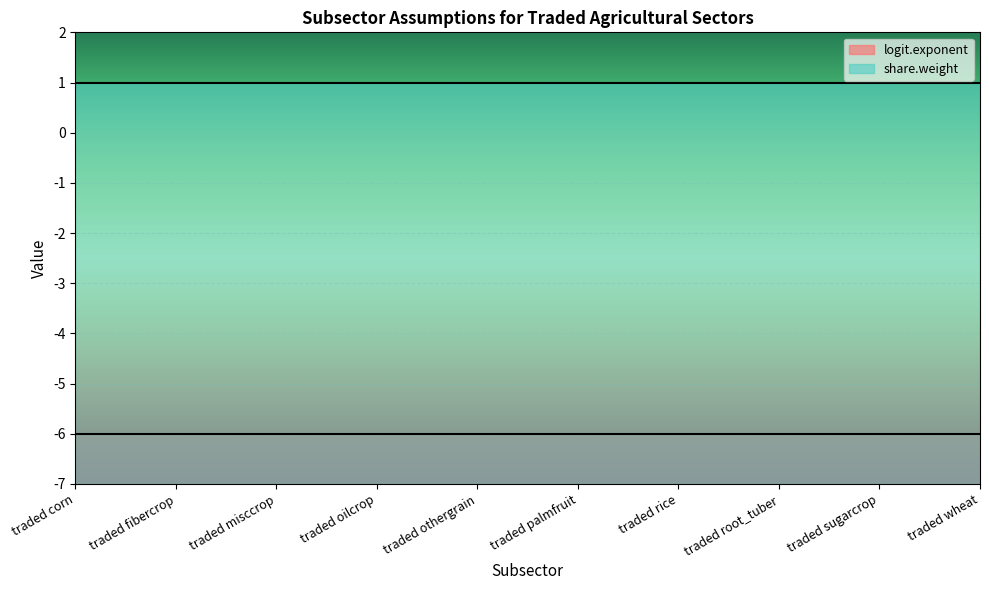

True or false: logit.exponent and share.weight cross at least once.

False